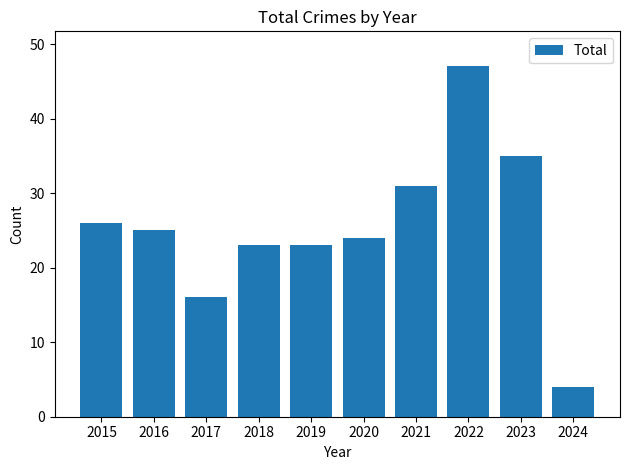

Which label corresponds to the largest value in the chart?

2022